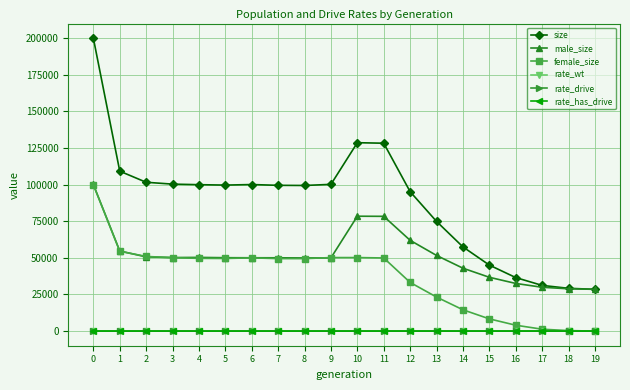

True or false: rate_wt and size cross at least once.

False